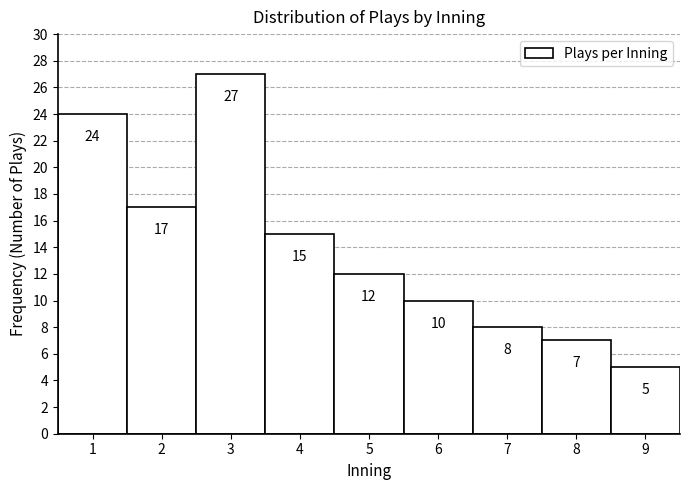

Reading right to left, list all the values displayed in this chart.

9=5	8=7	7=8	6=10	5=12	4=15	3=27	2=17	1=24